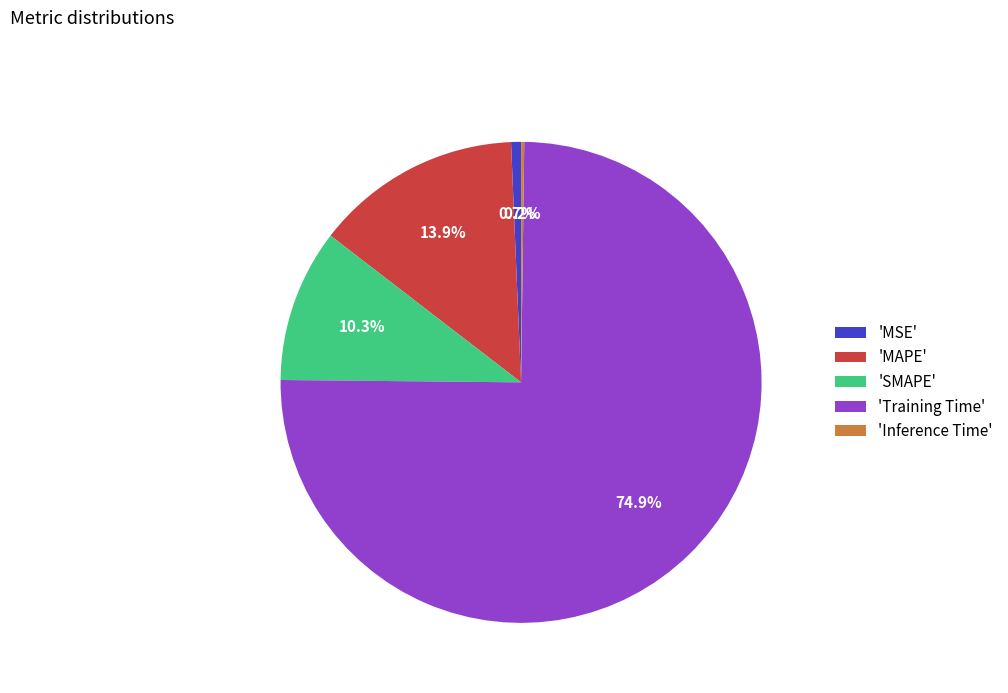

To the nearest percent, what is the difference between the largest and smallest slice percentages?

75%